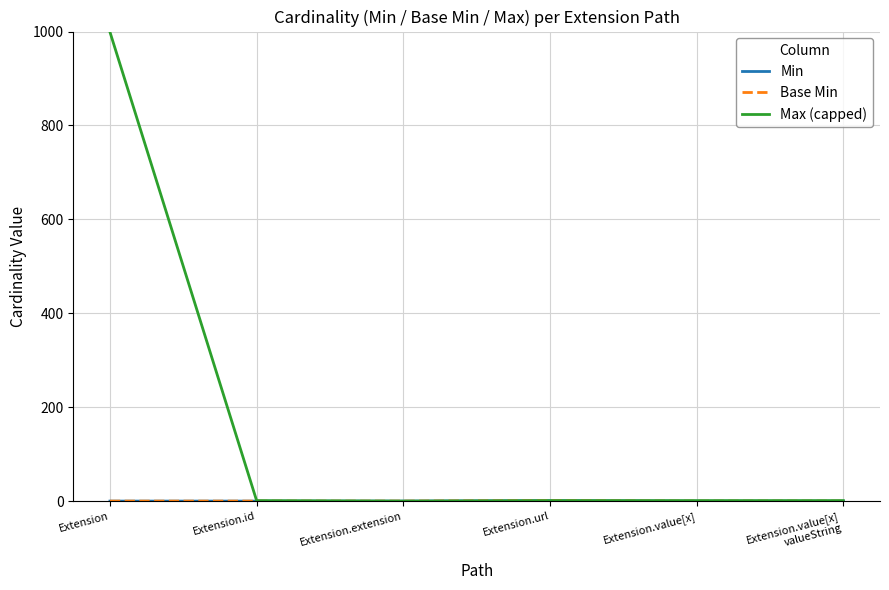

True or false: Min and Max (capped) intersect in this chart.

False